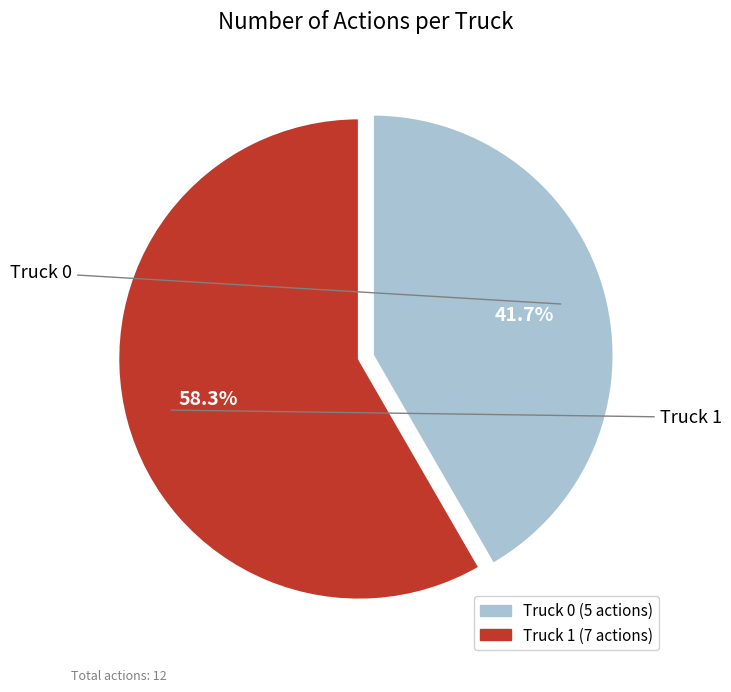

Does Truck 1 represent more than half of the total?

Yes